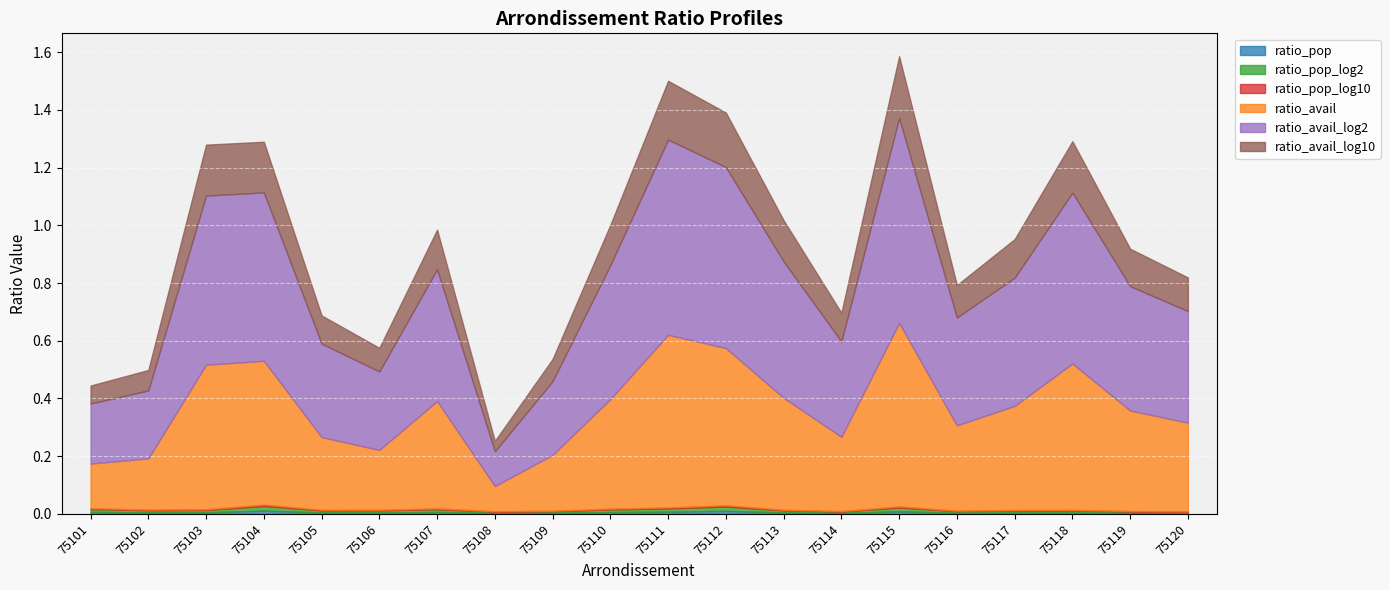

Which series has the largest total across all categories?

ratio_avail_log2